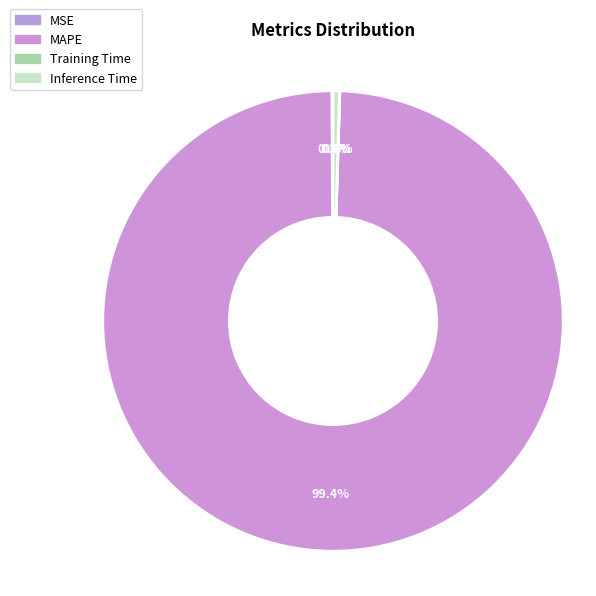

Is the sum of MAPE and Training Time greater than half?

Yes